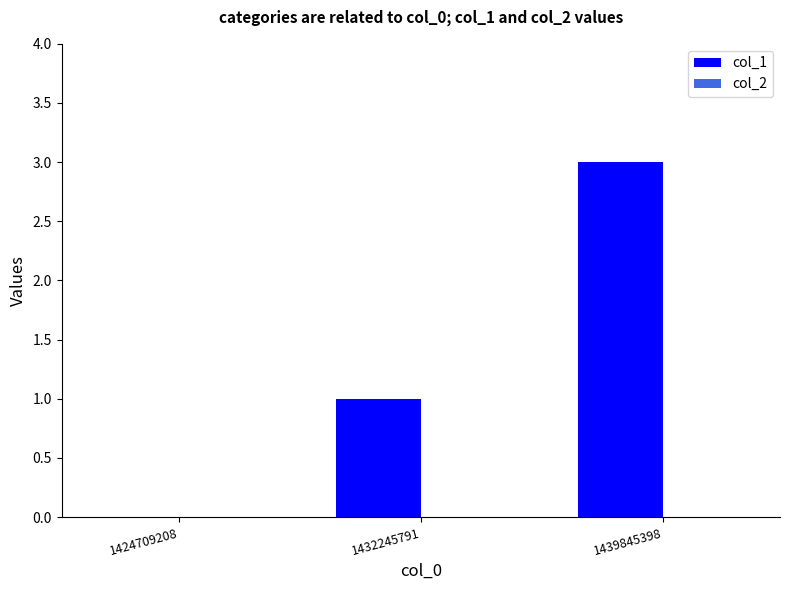

Reading right to left, what are all the values shown in this chart?

1439845398=3	1432245791=1	1424709208=0